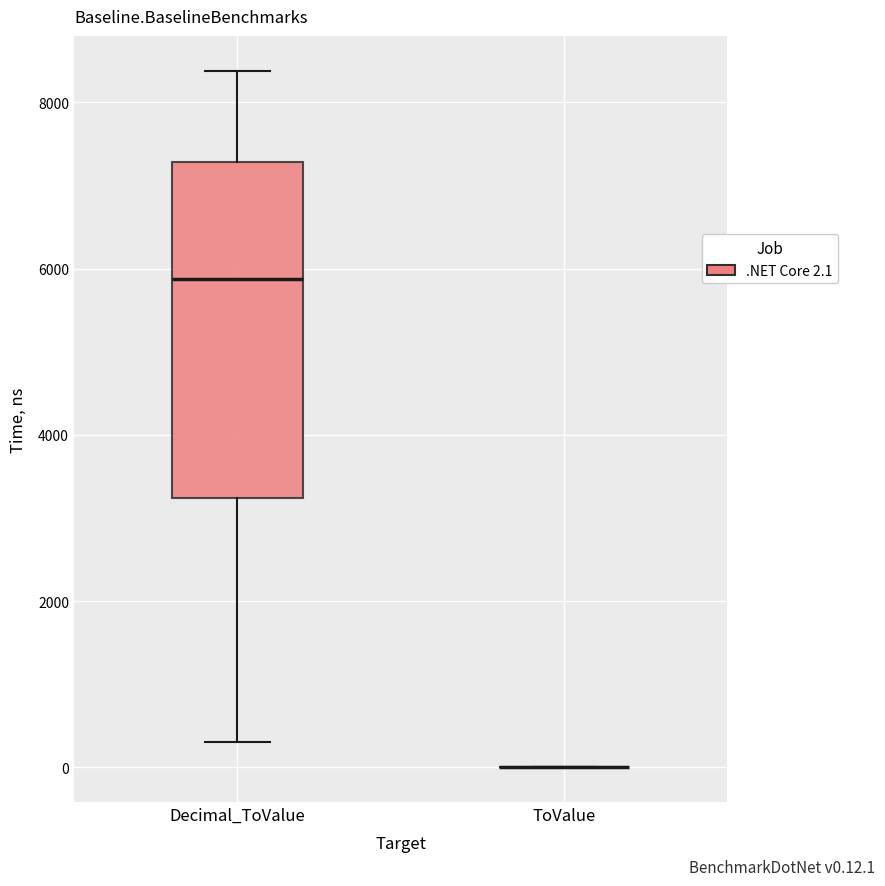

Reading left to right, read every box against the y-axis: the position of its median line, the range the box covers, and the ends of its whiskers. The values are not printed on the chart, so give them approximately, as read against the axis.

Decimal_ToValue: median 5800, box 3200 to 7200, whiskers 400 to 8400
ToValue: box collapsed to a line at 0, whiskers 0 to 0